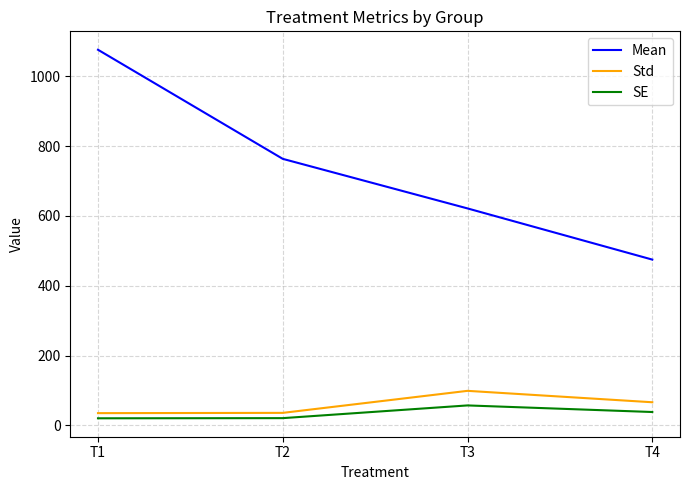

Where does the Std series first go above 66?

T3